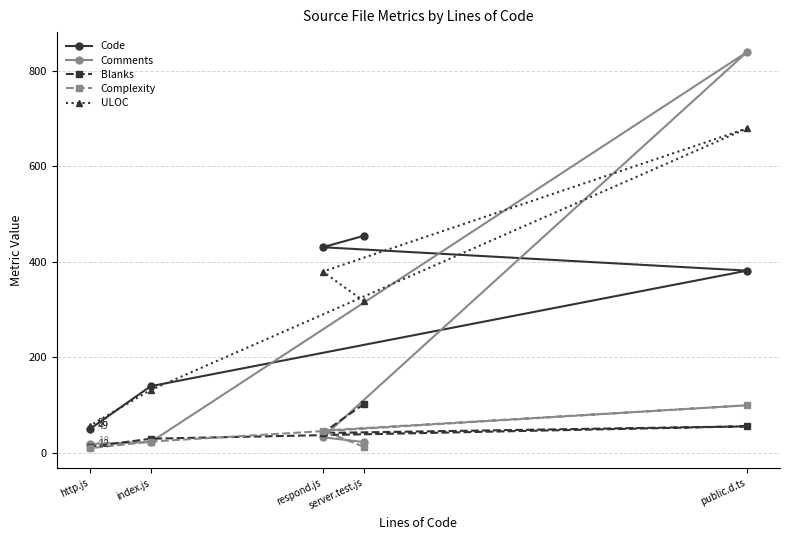

True or false: ULOC has a value of 317 at server.test.js.

True